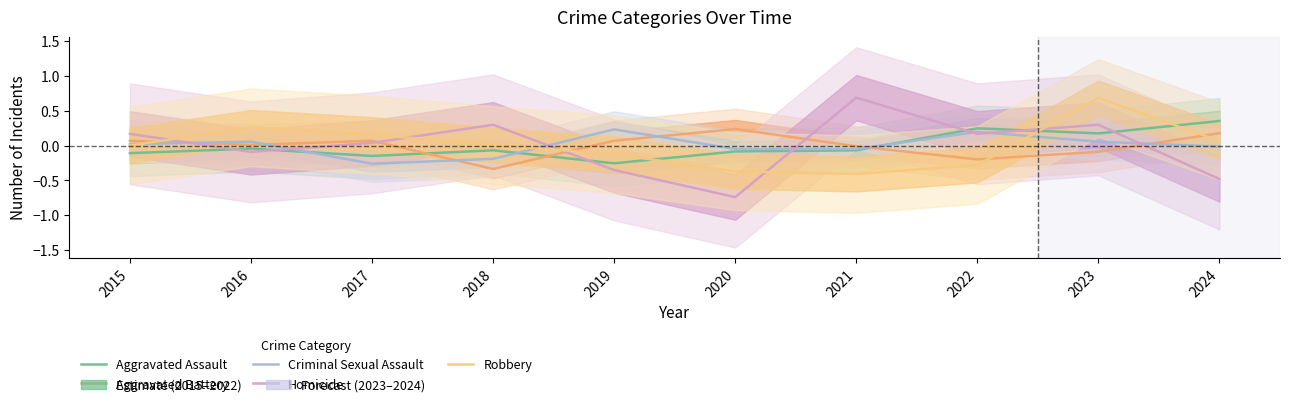

Count the number of categories in the chart.

10